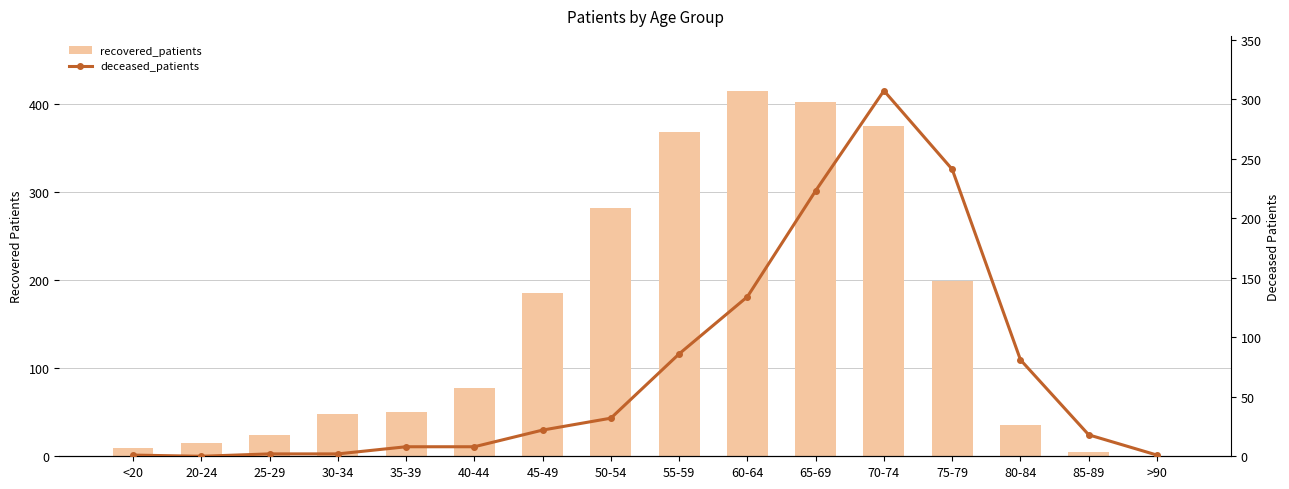

What is the difference between the maximum and second lowest values in the recovered_patients series?

410